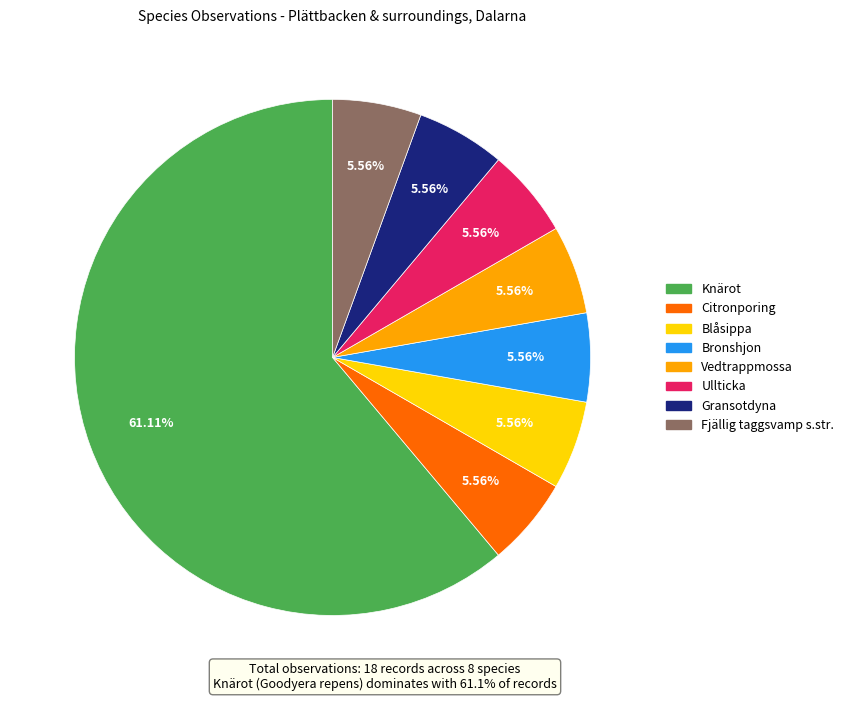

What percentage is NOT represented by Blåsippa?

94.4%